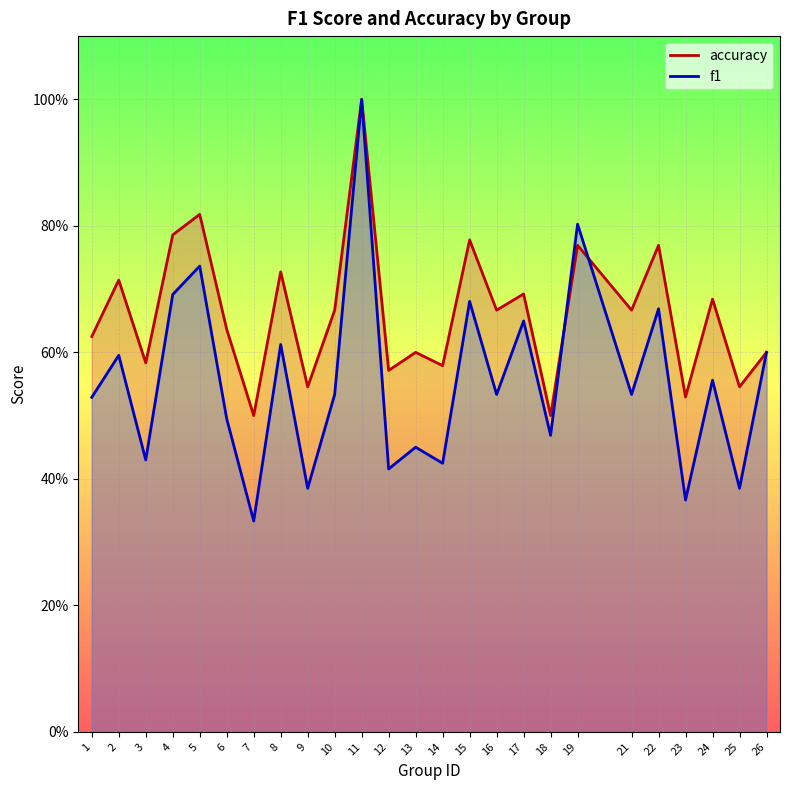

Which label corresponds to the largest value in the chart?

11